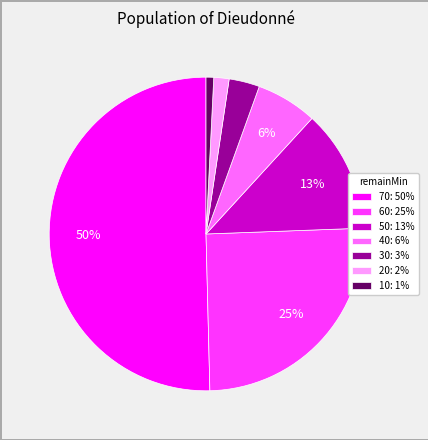

Does 50: 13% account for over 50% of the chart?

No